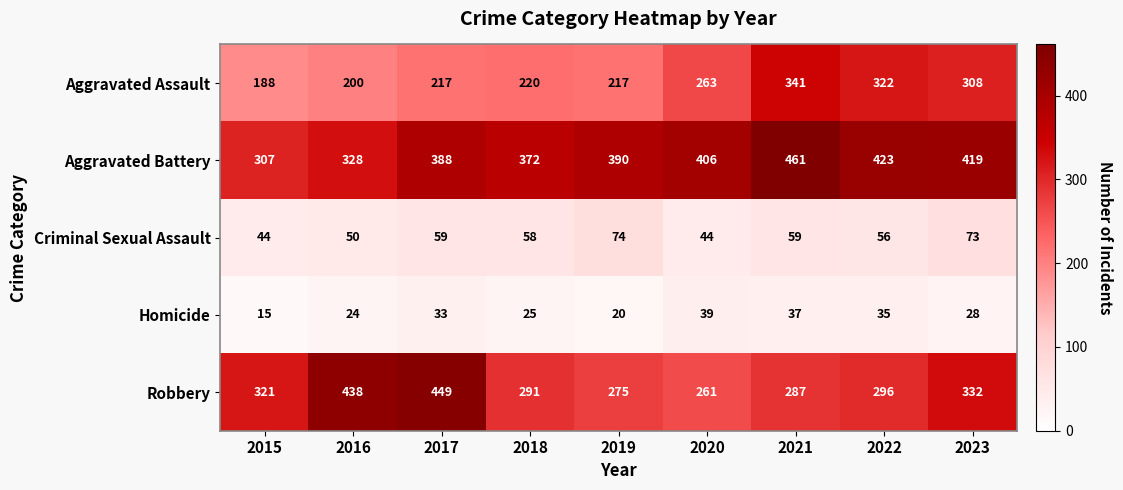

What is the average value of the Homicide series?

28